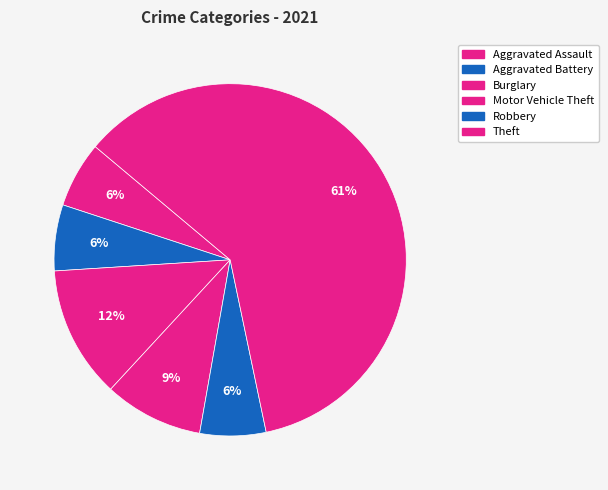

How many segments does this pie chart have?

6